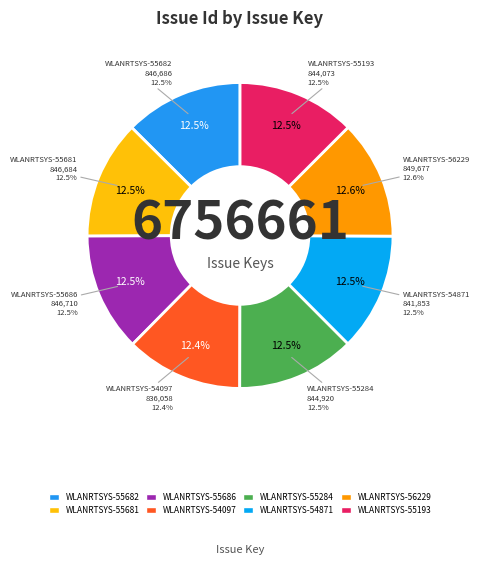

Does WLANRTSYS-54871 represent more than half of the total?

No